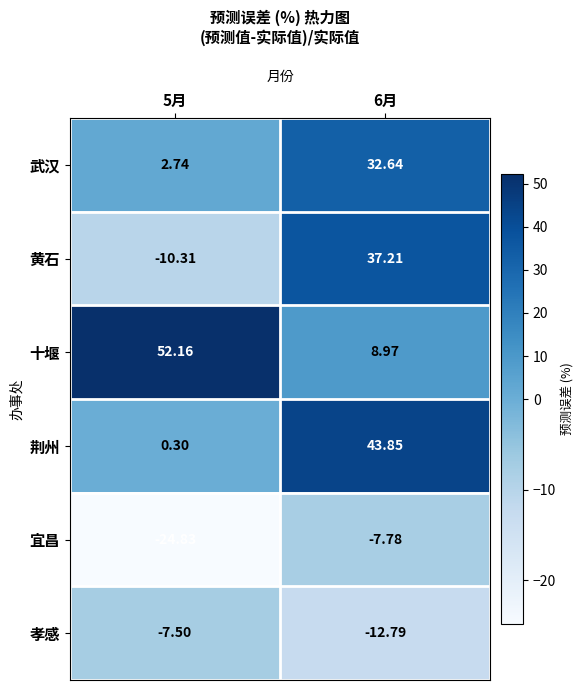

Which series changed the most between 5月 and 6月?

黄石